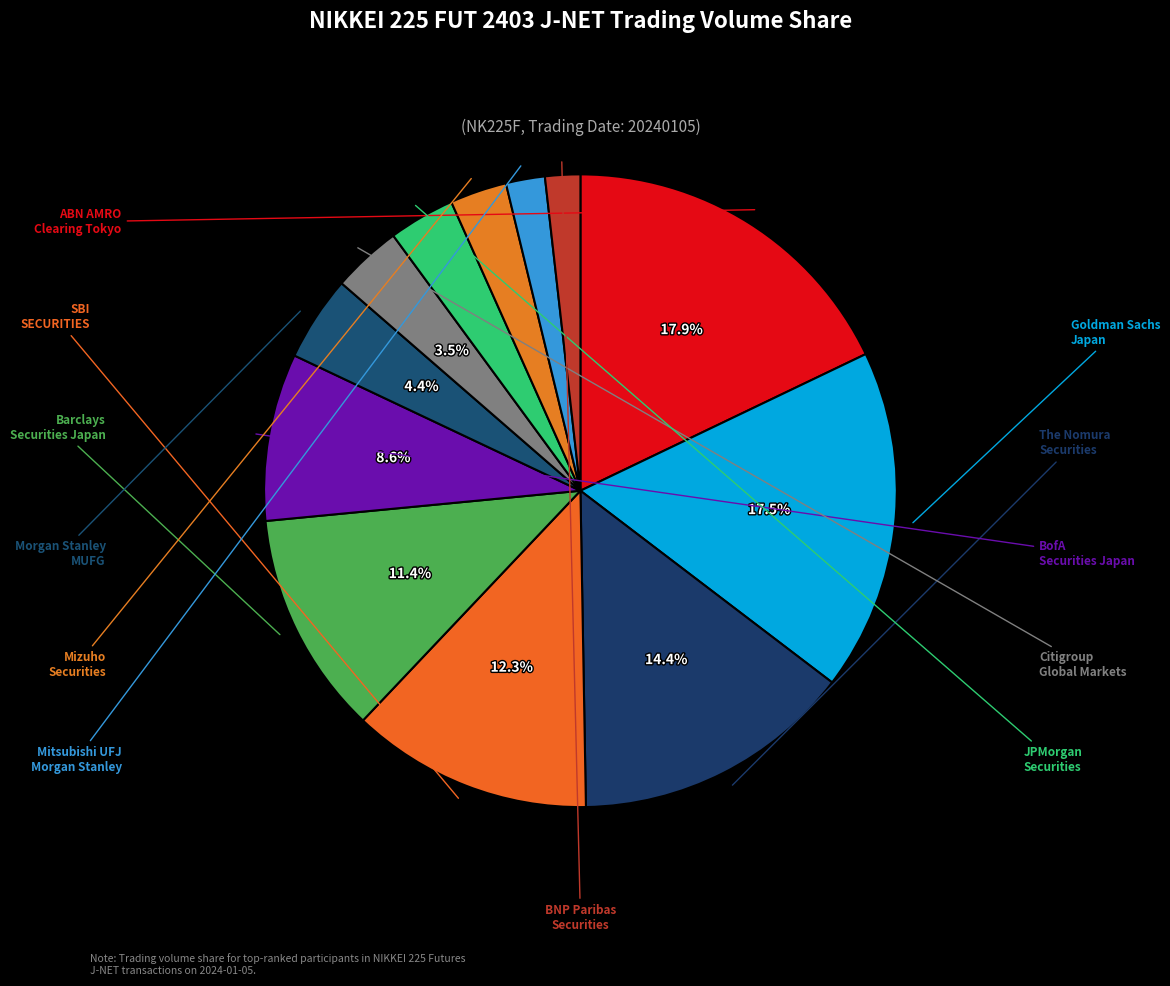

How many slices are in this pie chart?

12